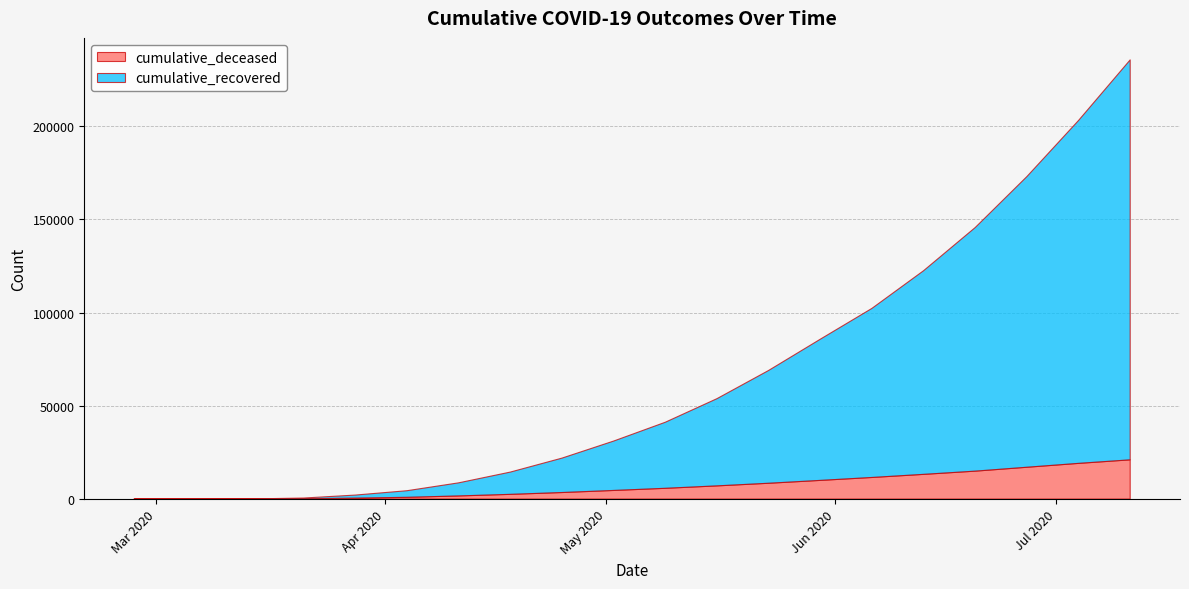

The cumulative_recovered series shows 26491 at 2020-05-02. True or false?

True